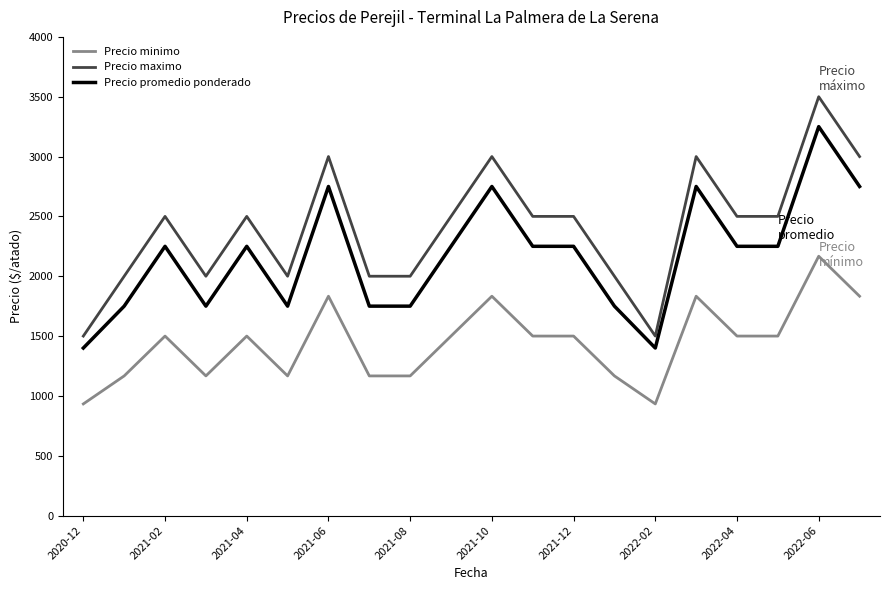

Which series has the largest total across all categories?

Precio maximo